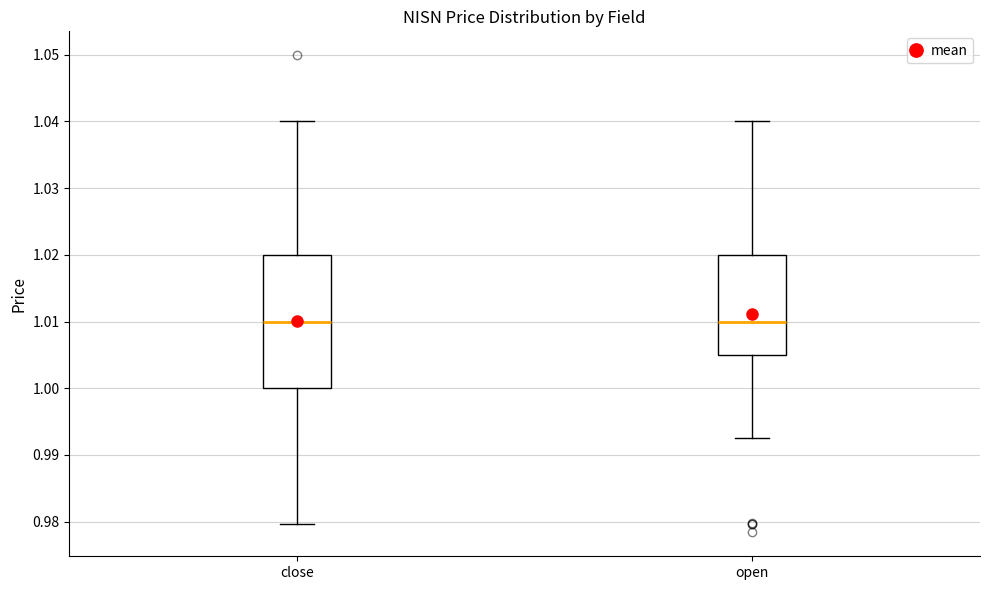

Reading left to right, transcribe this box plot: for each box, give where its median line is, the range the box spans, and where its two whiskers end, as read against the y-axis. The values are not printed on the chart, so give them approximately, as read against the axis.

close: median 1.010, box 1.000 to 1.020, whiskers 0.980 to 1.040
open: median 1.010, box 1.005 to 1.020, whiskers 0.993 to 1.040